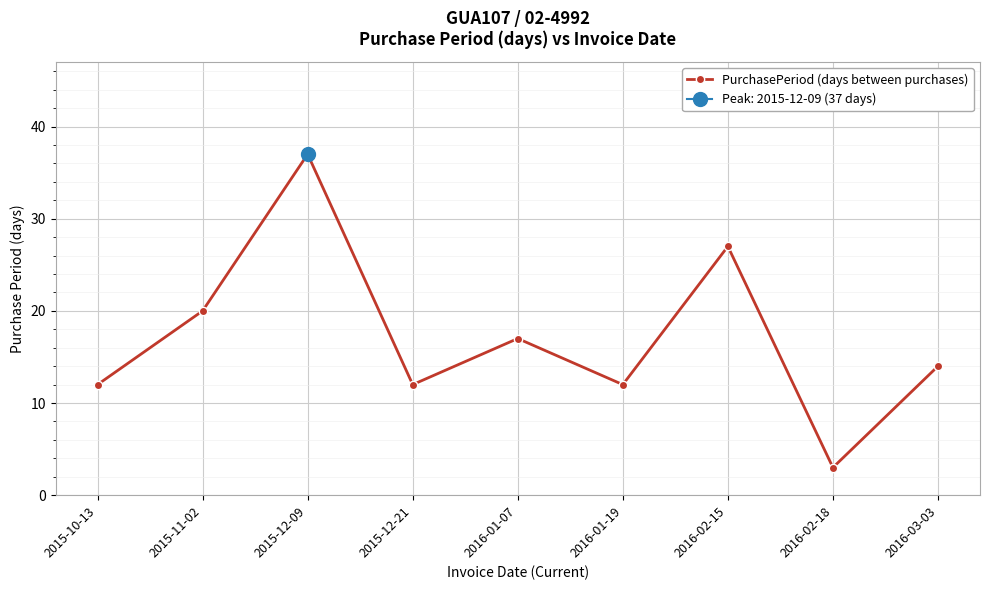

List the labels in order of value, largest first.

2015-12-09, 2016-02-15, 2015-11-02, 2016-01-07, 2016-03-03, 2015-10-13, 2015-12-21, 2016-01-19, 2016-02-18